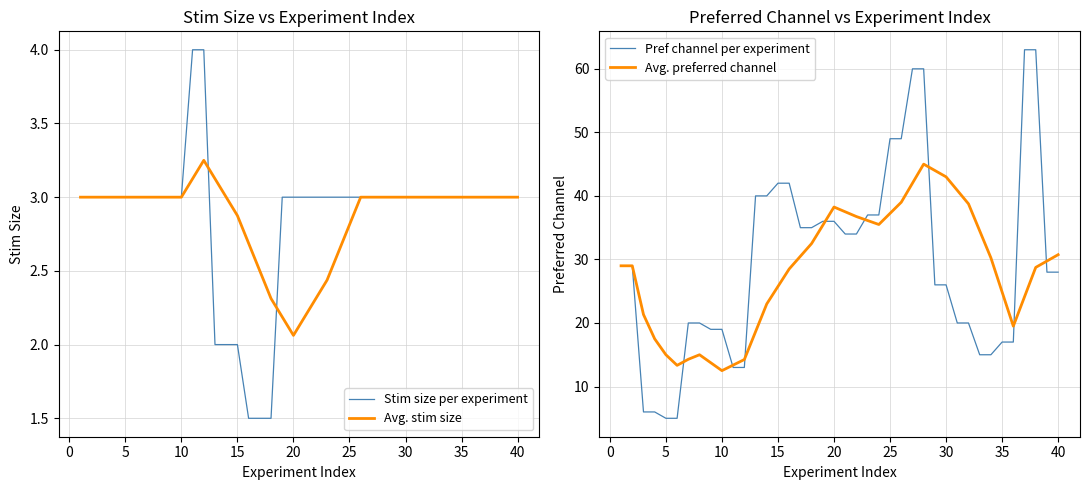

How many lines are shown in the chart?

4